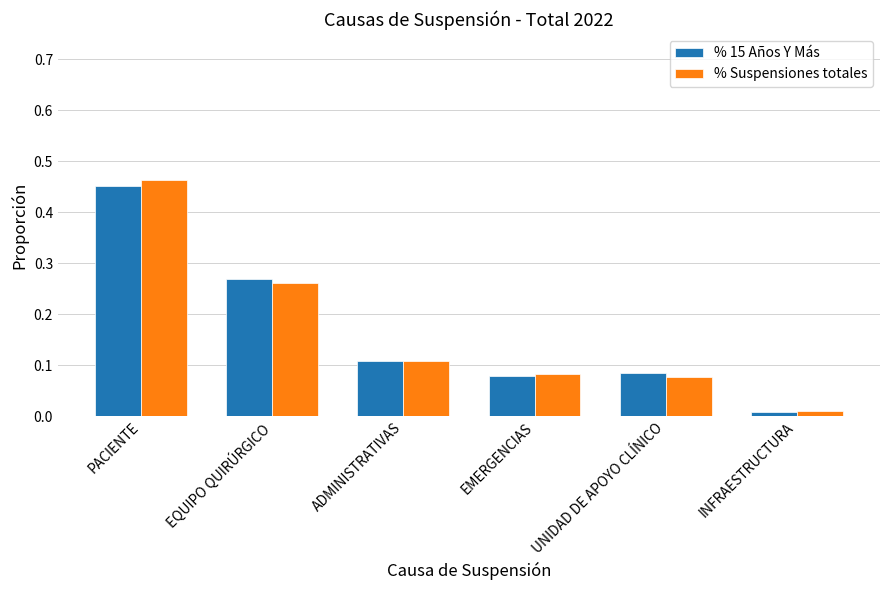

What is the sum of all % Suspensiones totales values?

1.0